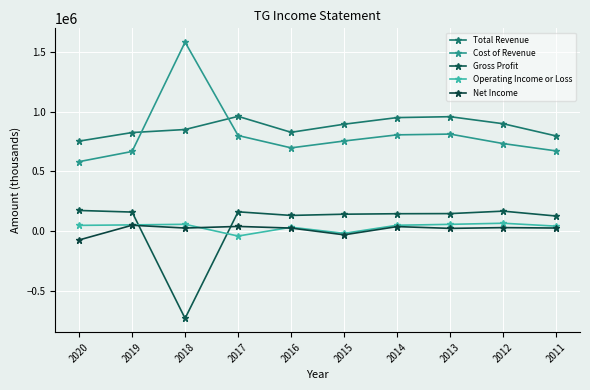

True or false: Total Revenue and Net Income intersect in this chart.

False